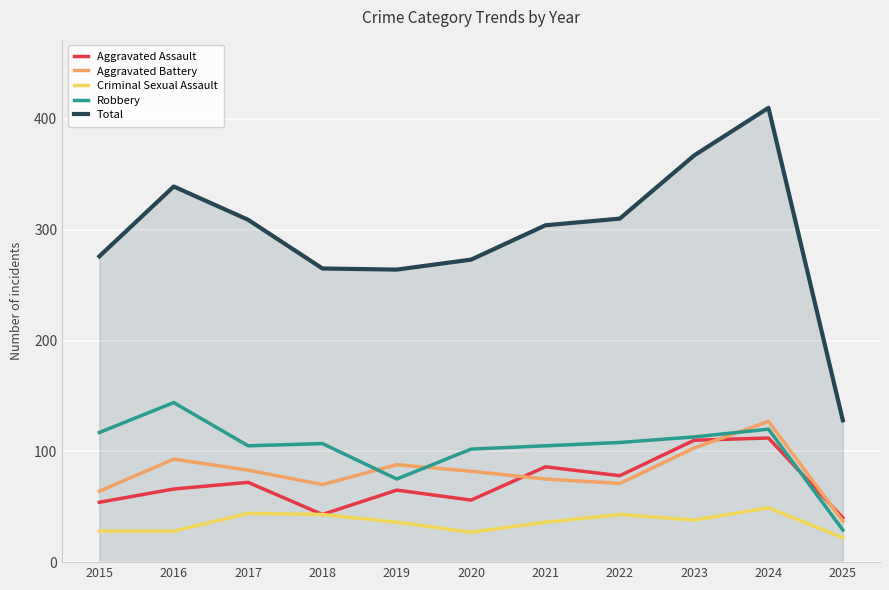

True or false: Aggravated Battery has a value of 127 at 2024.

True